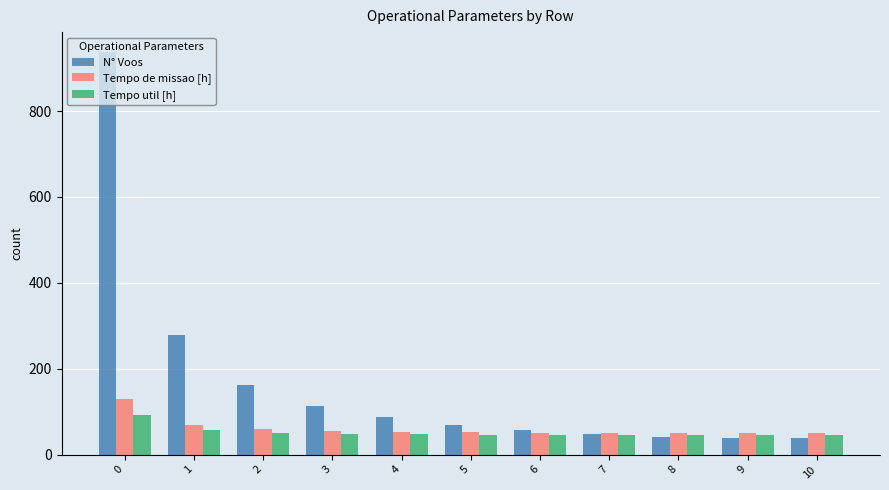

What is the difference between the Tempo util [h] values at 2 and 10?

5.8